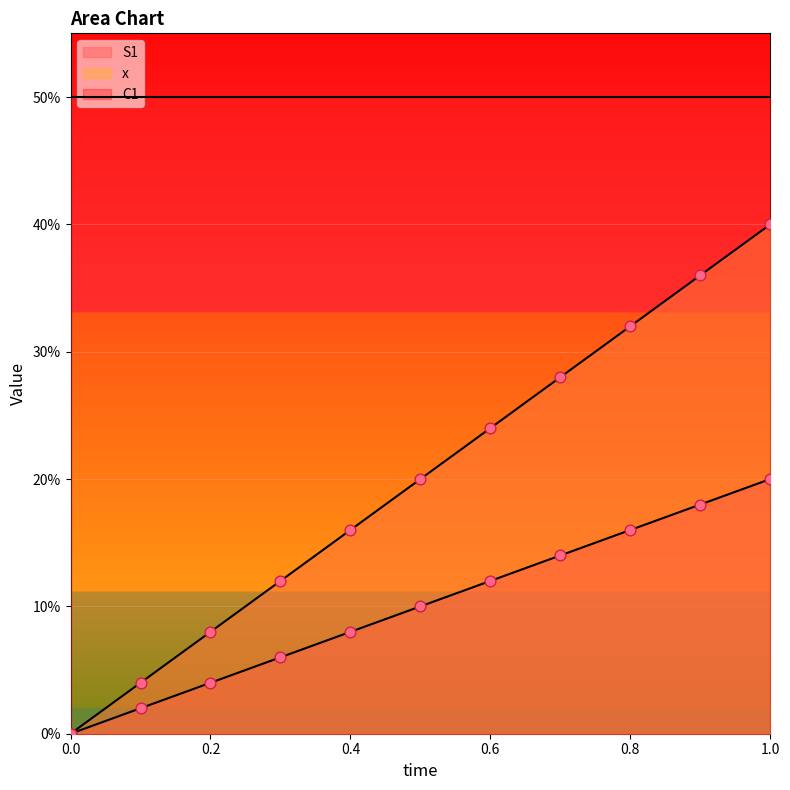

Which series has the largest total across all categories?

x